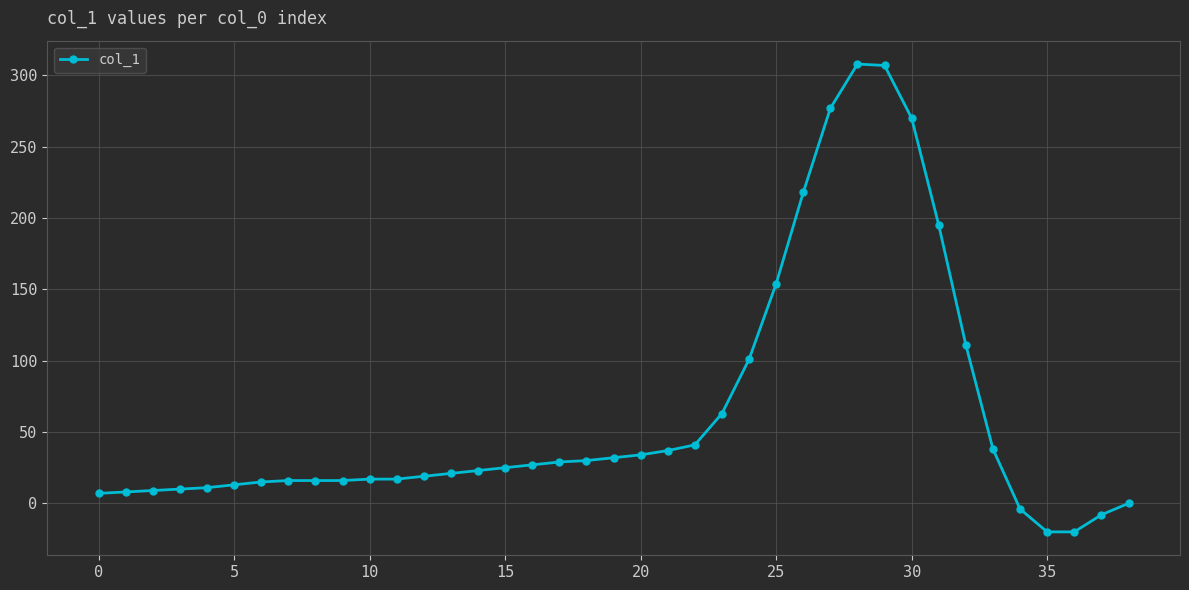

What is the maximum value shown in the chart?

308